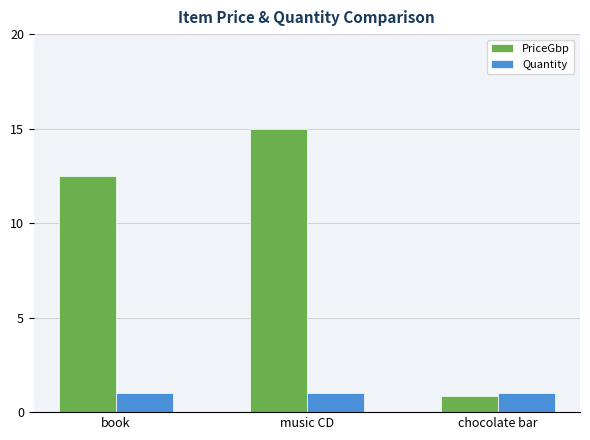

Rank the series by their average value, from lowest to highest.

Quantity, PriceGbp